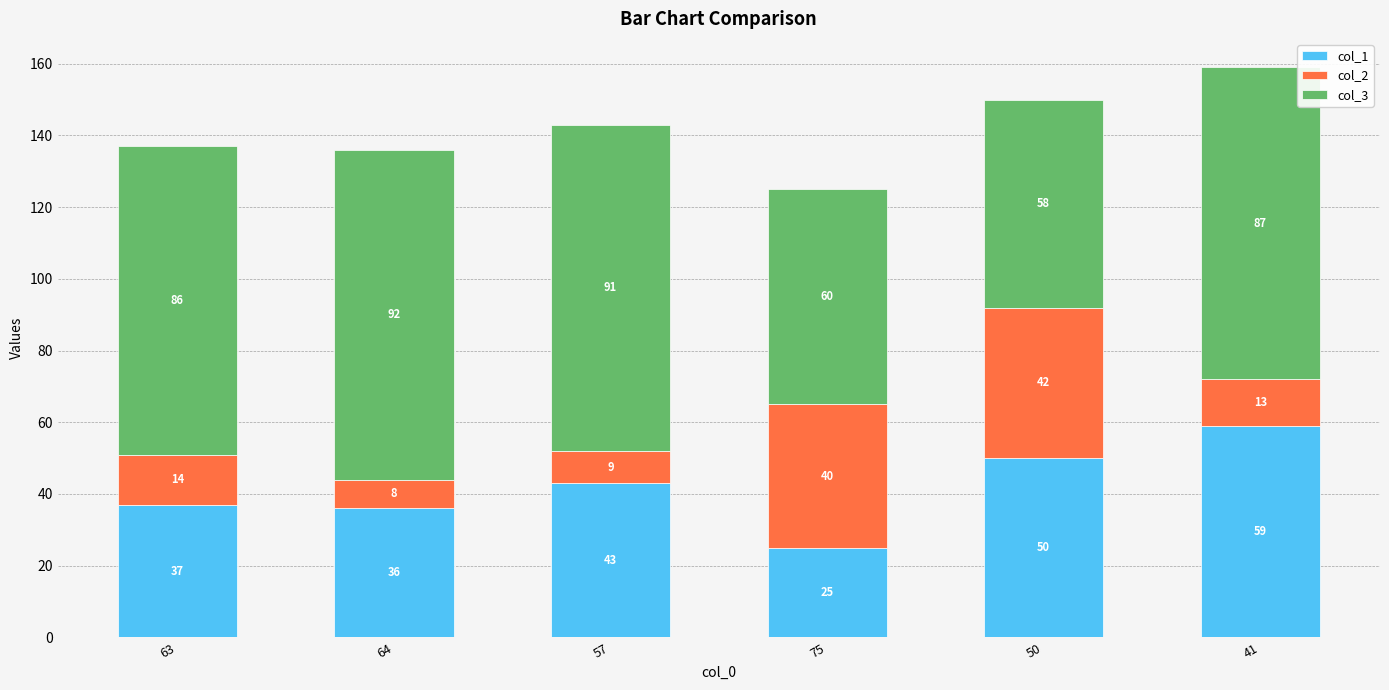

What is the difference between the second highest and minimum values in the col_1 series?

25